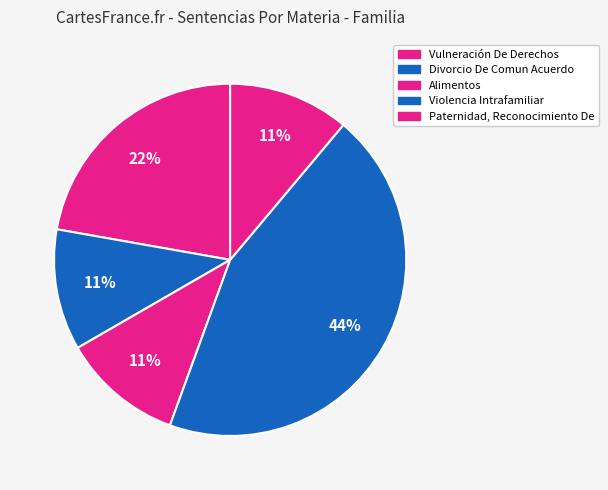

What is the ratio of the value at Divorcio De Comun Acuerdo to the value at Vulneración De Derechos?

0.5